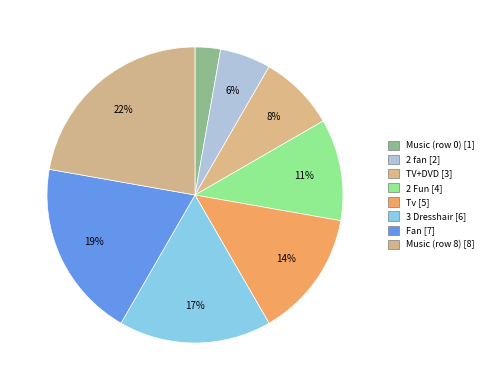

Rank the categories by value from highest to lowest.

Music (row 8), Fan, 3 Dresshair, Tv, 2 Fun, TV+DVD, 2 fan, Music (row 0)